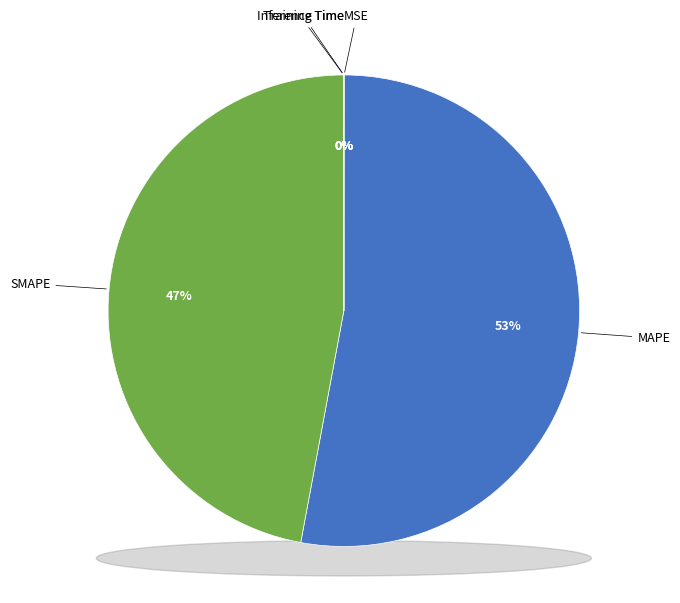

Does any single category account for the majority?

Yes